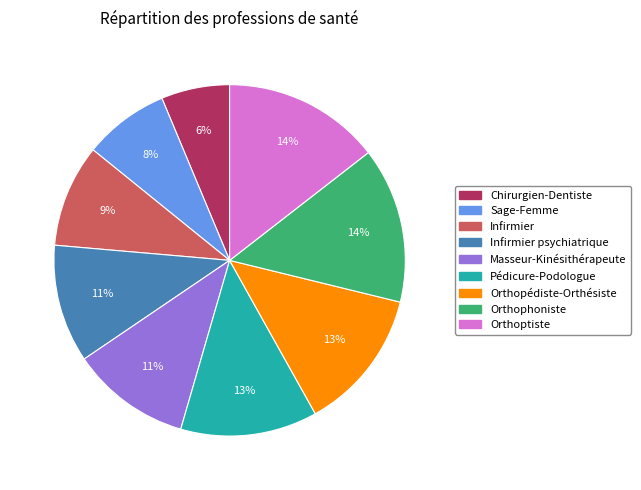

To the nearest percent, what is the average slice percentage?

11%